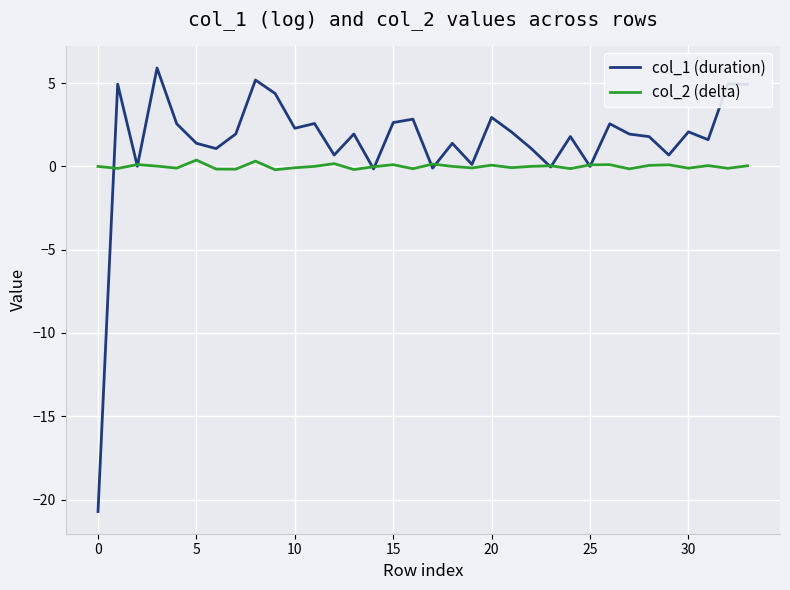

List the series in order of their overall mean, highest first.

col_1 (duration), col_2 (delta)